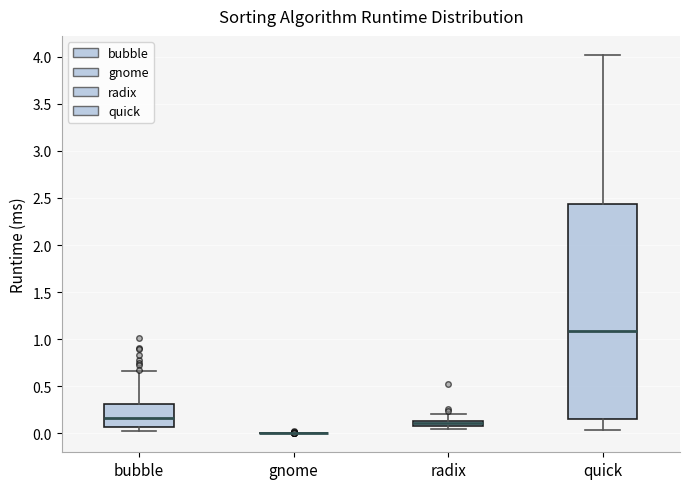

Where is the upper edge of the box for bubble on the y-axis? The values are not printed on the chart, so give them approximately, as read against the axis.

0.30